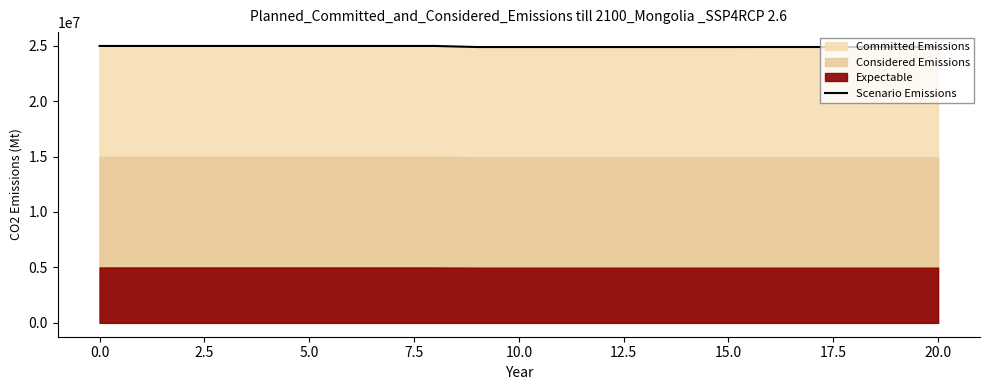

What is the highest value of the Scenario Emissions series?

24967268.7